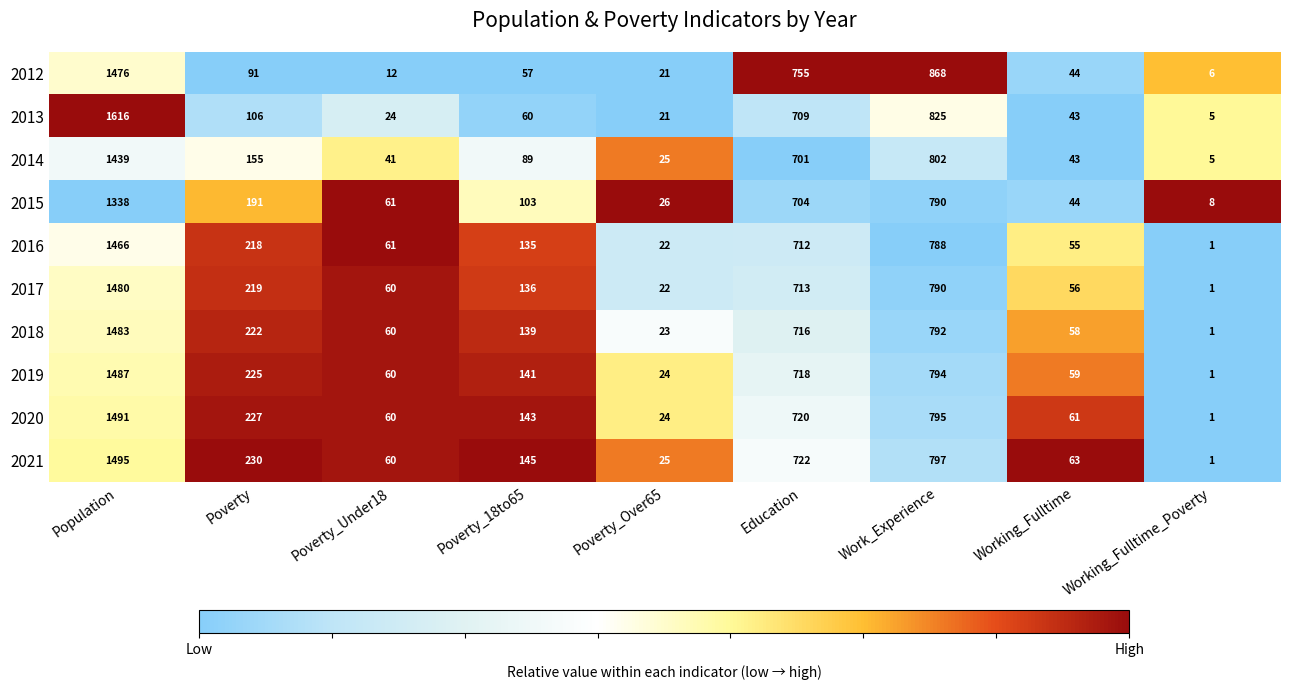

Is it true that 2017 equals 1 at Working_Fulltime_Poverty?

True